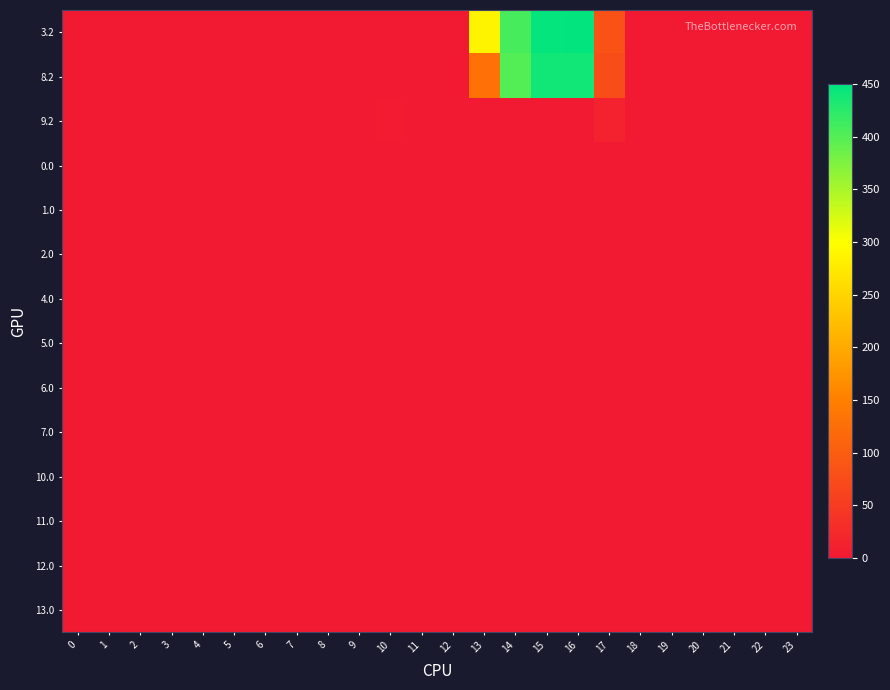

Reading left to right, list all the values displayed in this chart.

3.2: 0=0.0	1=0.0	2=0.0	3=0.0	4=0.0	5=0.0	6=0.0	7=0.0	8=0.0	9=0.0	10=0.0	11=0.0	12=0.0	13=288.2	14=408.4	15=446.8	16=447.6	17=83.4	18=0.0	19=0.0	20=0.0	21=0.0	22=0.0	23=0.0
8.2: 0=0.1	1=0.0	2=0.0	3=0.0	4=0.0	5=0.0	6=0.0	7=0.0	8=0.0	9=0.0	10=0.0	11=0.0	12=0.0	13=130.0	14=400.4	15=438.8	16=439.6	17=75.4	18=0.0	19=0.0	20=0.0	21=0.0	22=0.0	23=0.0
9.2: 0=0.0	1=0.0	2=0.0	3=0.0	4=0.0	5=0.0	6=0.0	7=0.0	8=0.0	9=0.0	10=2.7	11=0.0	12=0.0	13=0.0	14=0.0	15=0.0	16=0.0	17=13.4	18=0.0	19=0.0	20=0.0	21=0.0	22=0.0	23=0.0
0.0: 0=0.0	1=0.0	2=0.0	3=0.0	4=0.0	5=0.0	6=0.0	7=0.0	8=0.0	9=0.0	10=0.0	11=0.0	12=0.0	13=0.0	14=0.0	15=0.0	16=0.0	17=0.0	18=0.0	19=0.0	20=0.0	21=0.0	22=0.0	23=0.0
1.0: 0=0.0	1=0.0	2=0.0	3=0.0	4=0.0	5=0.0	6=0.0	7=0.0	8=0.0	9=0.0	10=0.0	11=0.0	12=0.0	13=0.0	14=0.0	15=0.0	16=0.0	17=0.0	18=0.0	19=0.0	20=0.0	21=0.0	22=0.0	23=0.0
2.0: 0=0.0	1=0.0	2=0.0	3=0.0	4=0.0	5=0.0	6=0.0	7=0.0	8=0.0	9=0.0	10=0.0	11=0.0	12=0.0	13=0.0	14=0.0	15=0.0	16=0.0	17=0.0	18=0.0	19=0.0	20=0.0	21=0.0	22=0.0	23=0.0
4.0: 0=0.0	1=0.0	2=0.0	3=0.0	4=0.0	5=0.0	6=0.0	7=0.0	8=0.0	9=0.0	10=0.0	11=0.0	12=0.0	13=0.0	14=0.0	15=0.0	16=0.0	17=0.0	18=0.0	19=0.0	20=0.0	21=0.0	22=0.0	23=0.0
5.0: 0=0.0	1=0.0	2=0.0	3=0.0	4=0.0	5=0.0	6=0.0	7=0.0	8=0.0	9=0.0	10=0.0	11=0.0	12=0.0	13=0.0	14=0.0	15=0.0	16=0.0	17=0.0	18=0.0	19=0.0	20=0.0	21=0.0	22=0.0	23=0.0
6.0: 0=0.0	1=0.0	2=0.0	3=0.0	4=0.0	5=0.0	6=0.0	7=0.0	8=0.0	9=0.0	10=0.0	11=0.0	12=0.0	13=0.0	14=0.0	15=0.0	16=0.0	17=0.0	18=0.0	19=0.0	20=0.0	21=0.0	22=0.0	23=0.0
7.0: 0=0.0	1=0.0	2=0.0	3=0.0	4=0.0	5=0.0	6=0.0	7=0.0	8=0.0	9=0.0	10=0.0	11=0.0	12=0.0	13=0.0	14=0.0	15=0.0	16=0.0	17=0.0	18=0.0	19=0.0	20=0.0	21=0.0	22=0.0	23=0.0
10.0: 0=0.0	1=0.0	2=0.0	3=0.0	4=0.0	5=0.0	6=0.0	7=0.0	8=0.0	9=0.0	10=0.0	11=0.0	12=0.0	13=0.0	14=0.0	15=0.0	16=0.0	17=0.0	18=0.0	19=0.0	20=0.0	21=0.0	22=0.0	23=0.0
11.0: 0=0.0	1=0.0	2=0.0	3=0.0	4=0.0	5=0.0	6=0.0	7=0.0	8=0.0	9=0.0	10=0.0	11=0.0	12=0.0	13=0.0	14=0.0	15=0.0	16=0.0	17=0.0	18=0.0	19=0.0	20=0.0	21=0.0	22=0.0	23=0.0
12.0: 0=0.0	1=0.0	2=0.0	3=0.0	4=0.0	5=0.0	6=0.0	7=0.0	8=0.0	9=0.0	10=0.0	11=0.0	12=0.0	13=0.0	14=0.0	15=0.0	16=0.0	17=0.0	18=0.0	19=0.0	20=0.0	21=0.0	22=0.0	23=0.0
13.0: 0=0.0	1=0.0	2=0.0	3=0.0	4=0.0	5=0.0	6=0.0	7=0.0	8=0.0	9=0.0	10=0.0	11=0.0	12=0.0	13=0.0	14=0.0	15=0.0	16=0.0	17=0.0	18=0.0	19=0.0	20=0.0	21=0.0	22=0.0	23=0.0